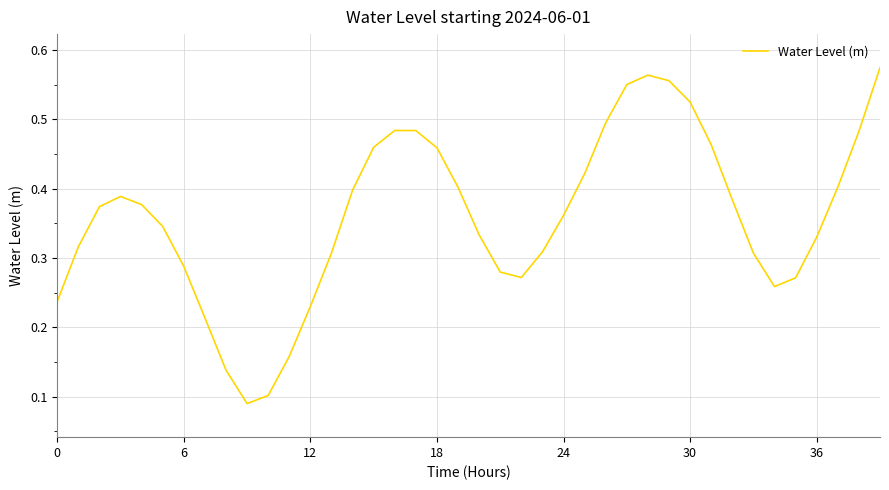

What is the minimum value shown in the chart?

0.1